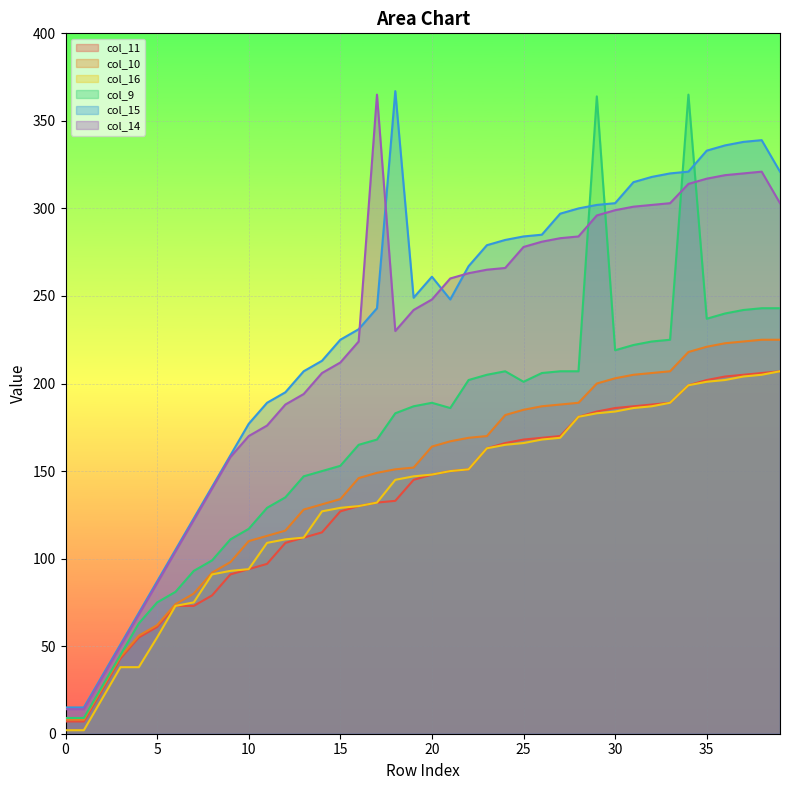

True or false: col_9 and col_10 cross at least once.

False